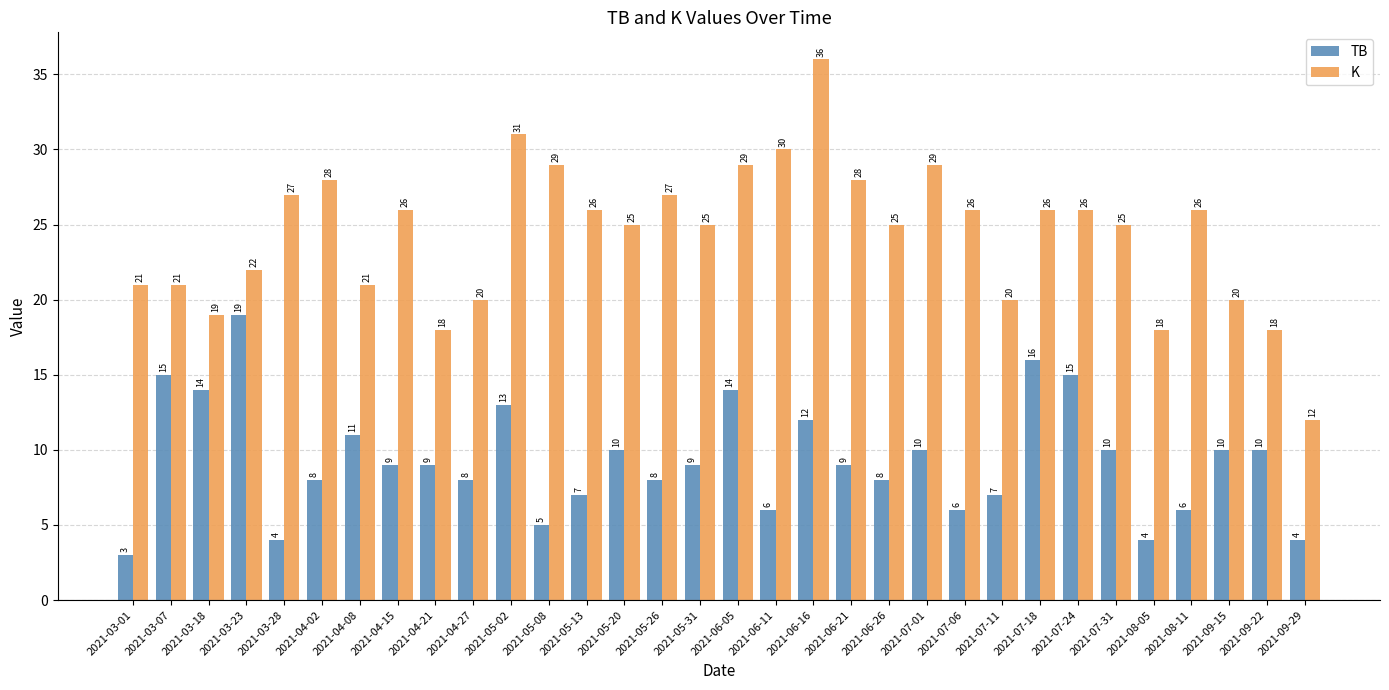

What is the difference between the second highest and second lowest values in the TB series?

12